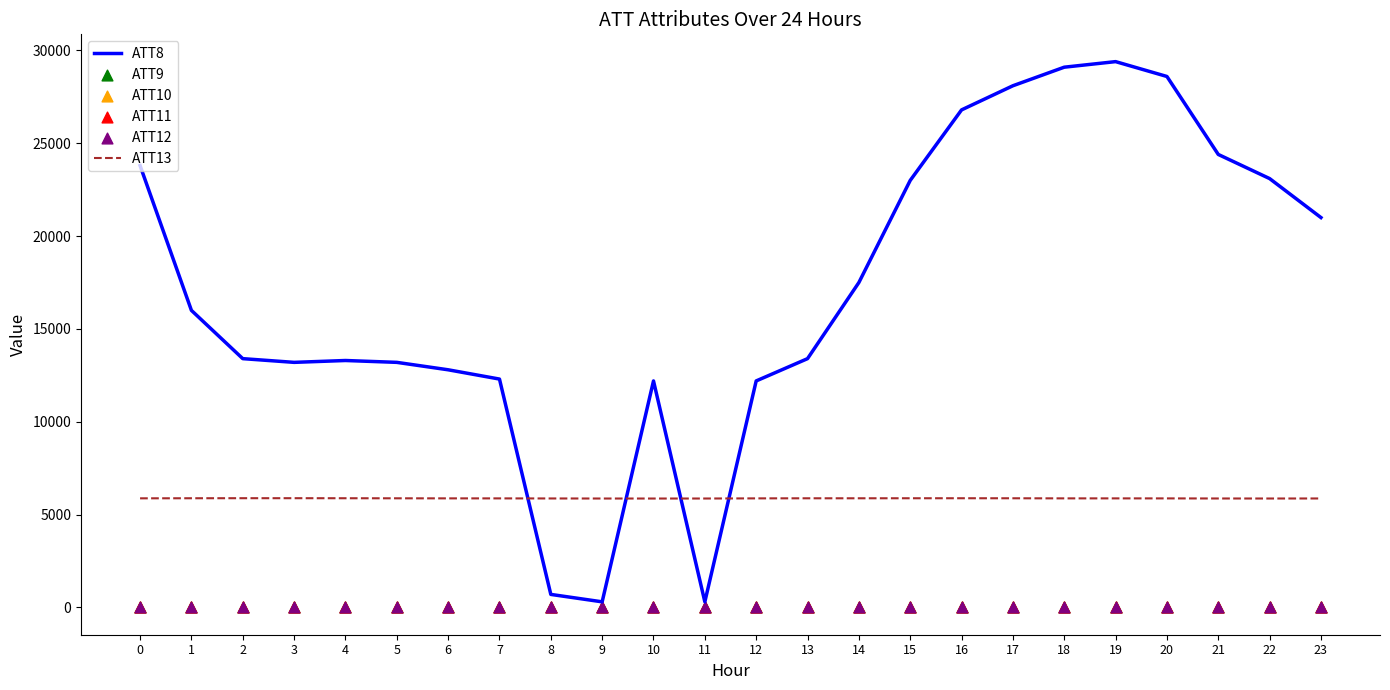

Which series contains the lowest Y value?

ATT10